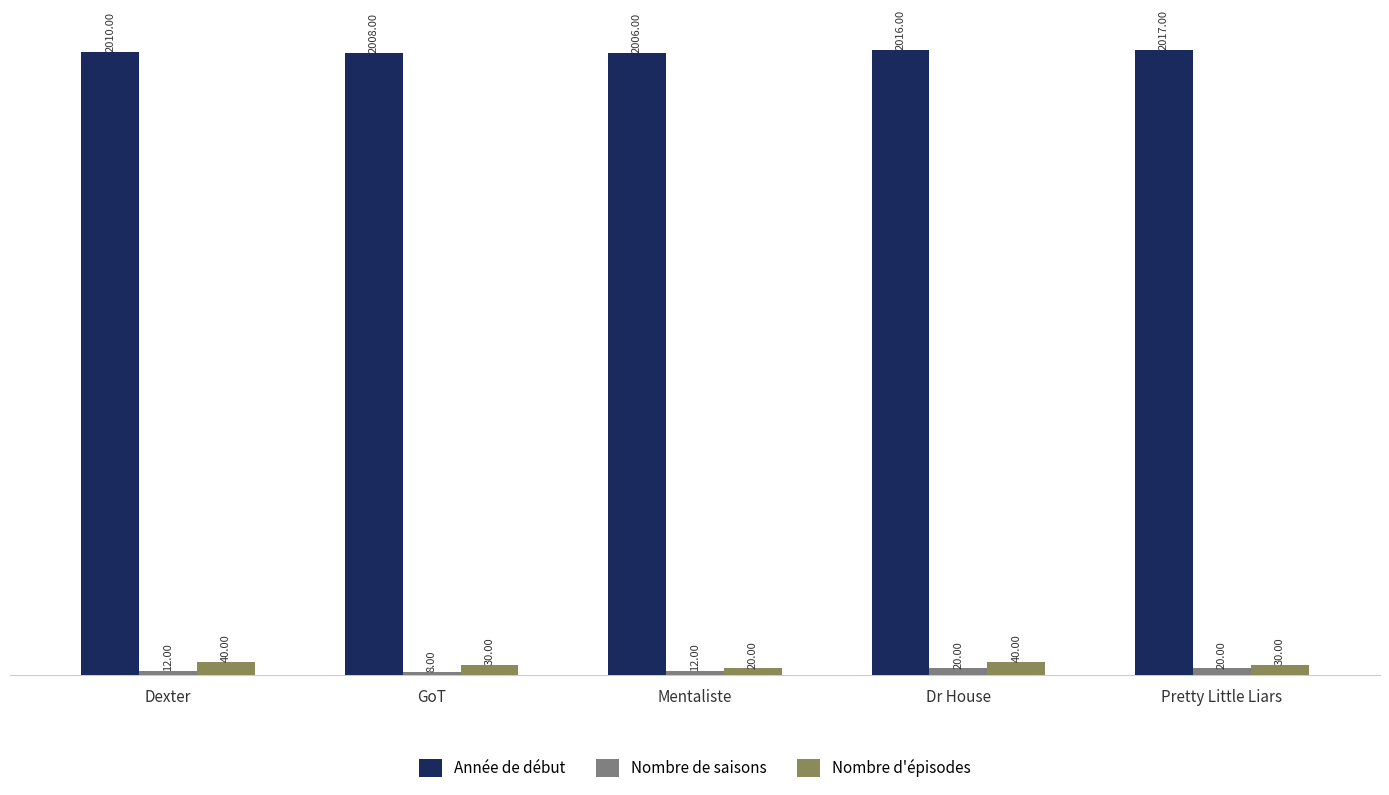

What position from the left is GoT?

2